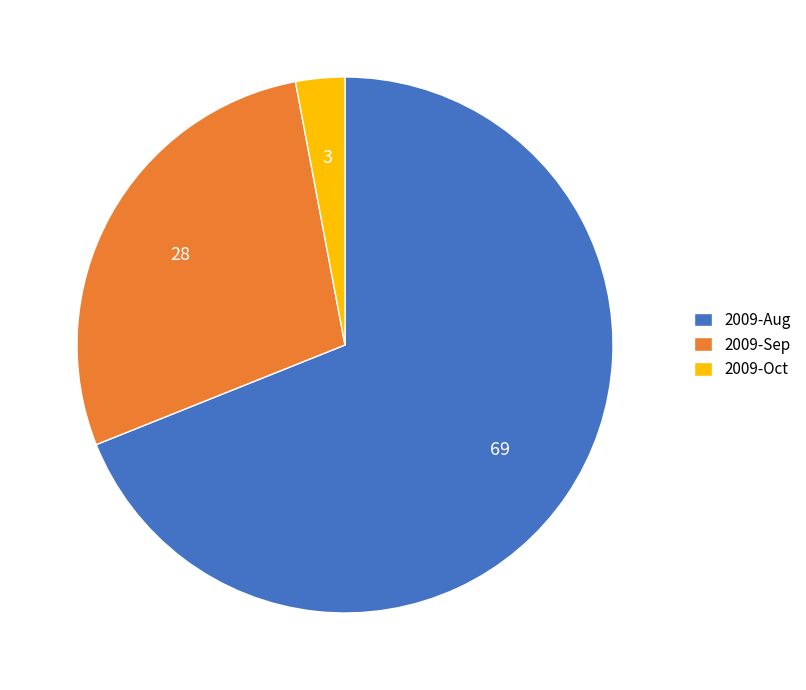

Does 2009-Aug represent more than half of the total?

Yes